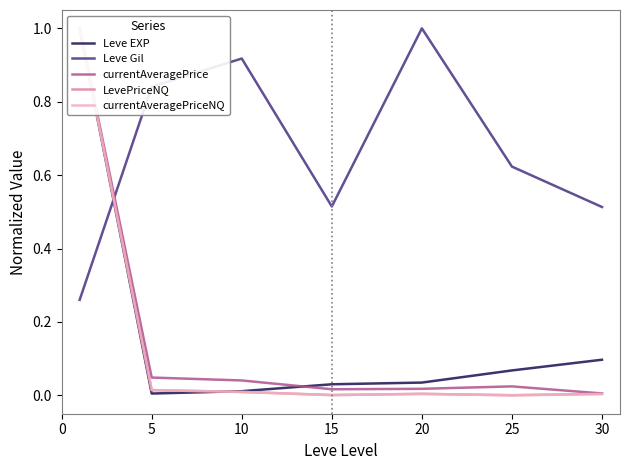

The Leve Gil series shows 1.5 at 10. True or false?

False